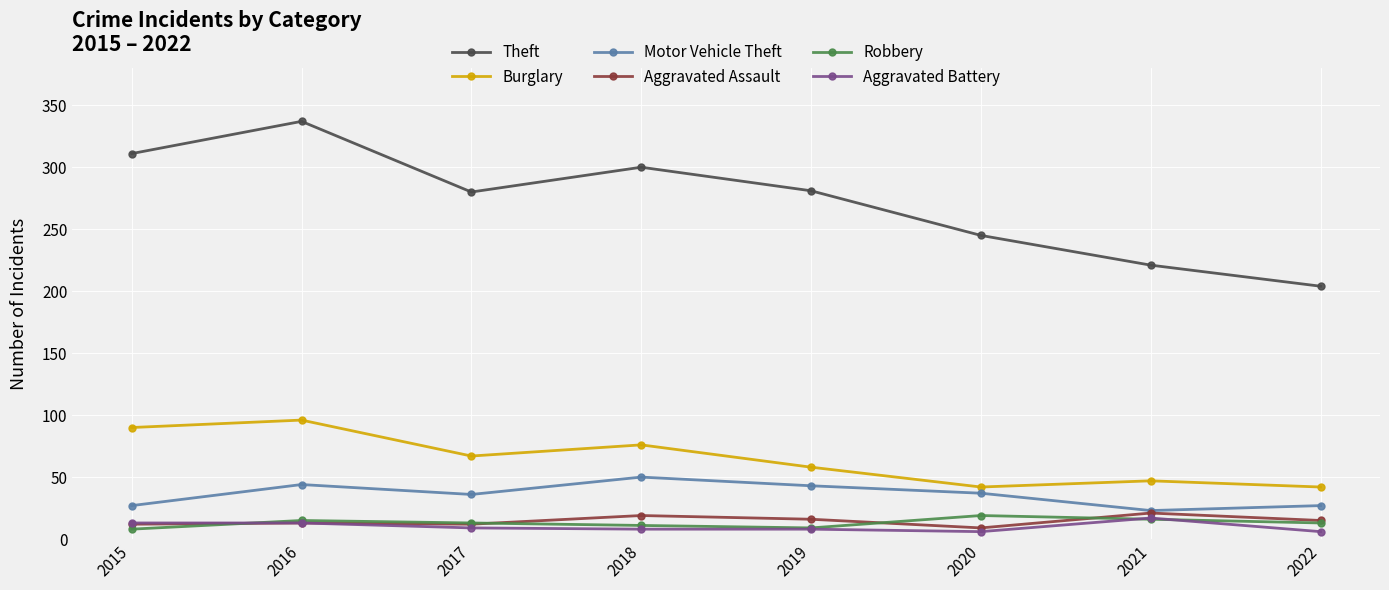

True or false: Motor Vehicle Theft and Theft cross at least once.

False